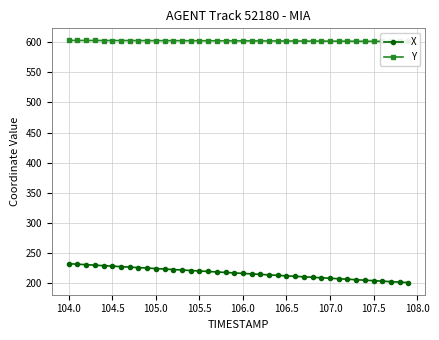

How many distinct data groups are displayed?

2